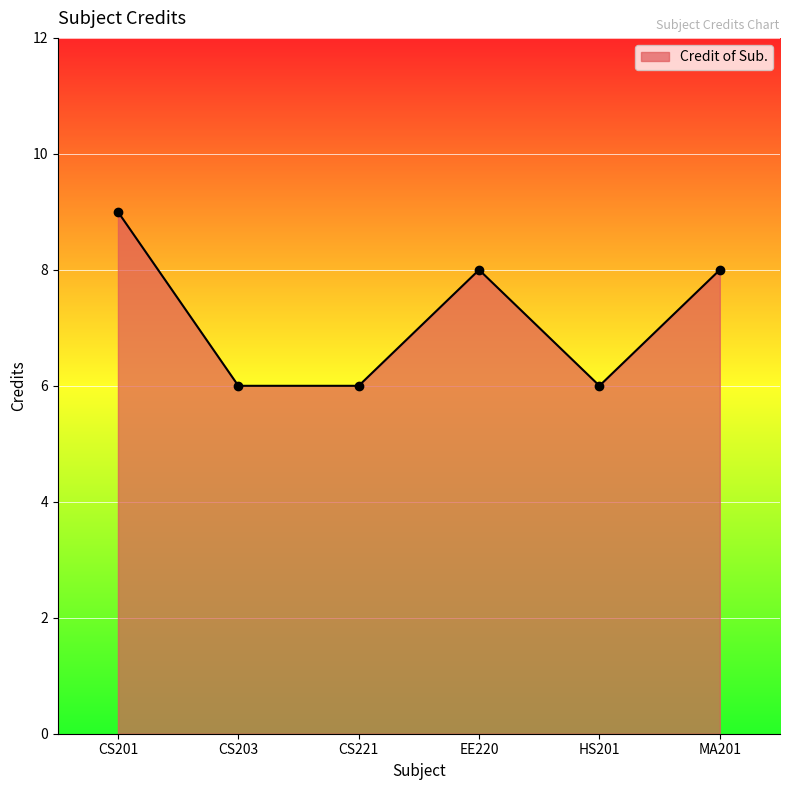

What is the minimum value shown in the chart?

6